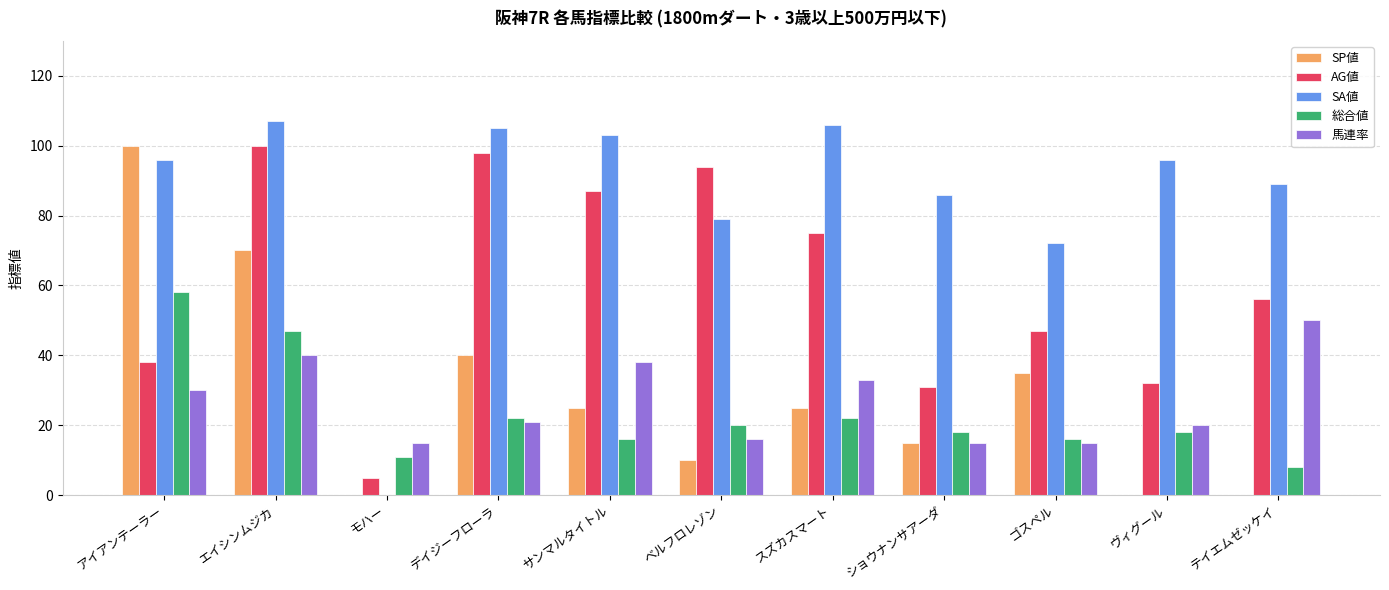

How many distinct data groups are displayed?

5